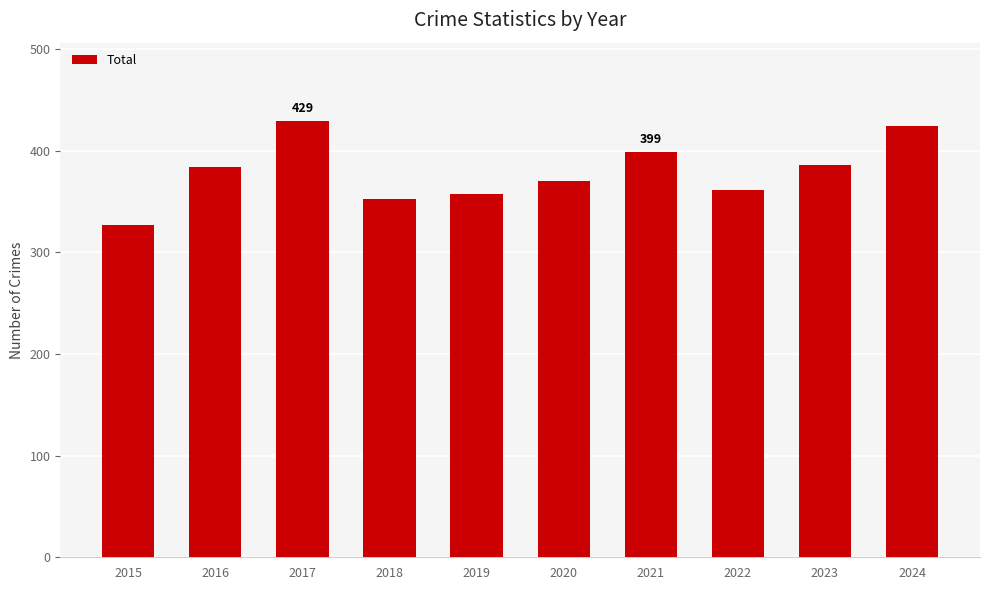

What is the sum of all values?

3789